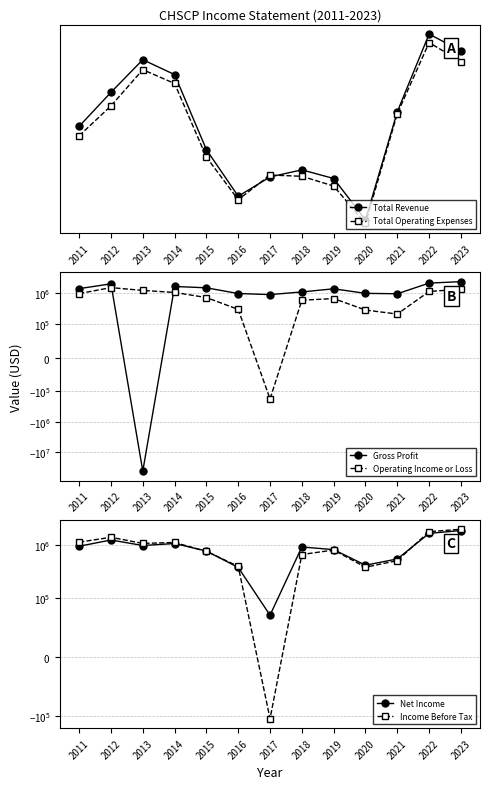

Which category has the highest value in the Net Income series?

2023